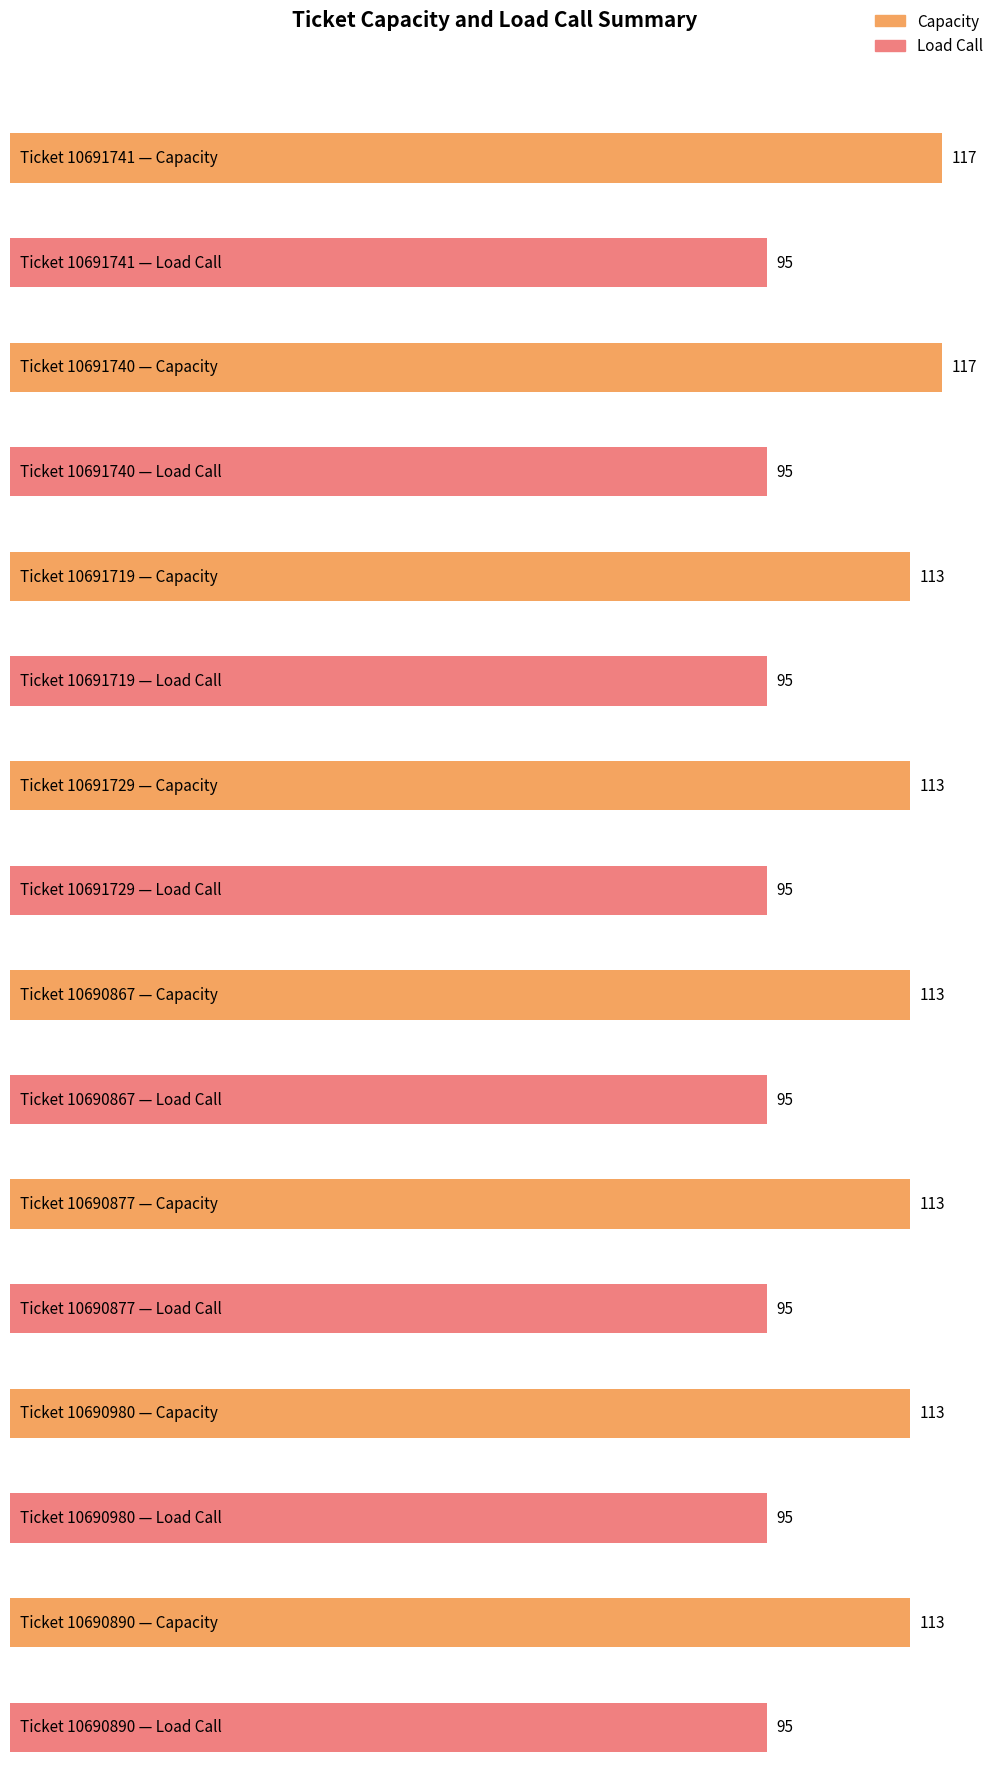

How many bars are there in each group?

2